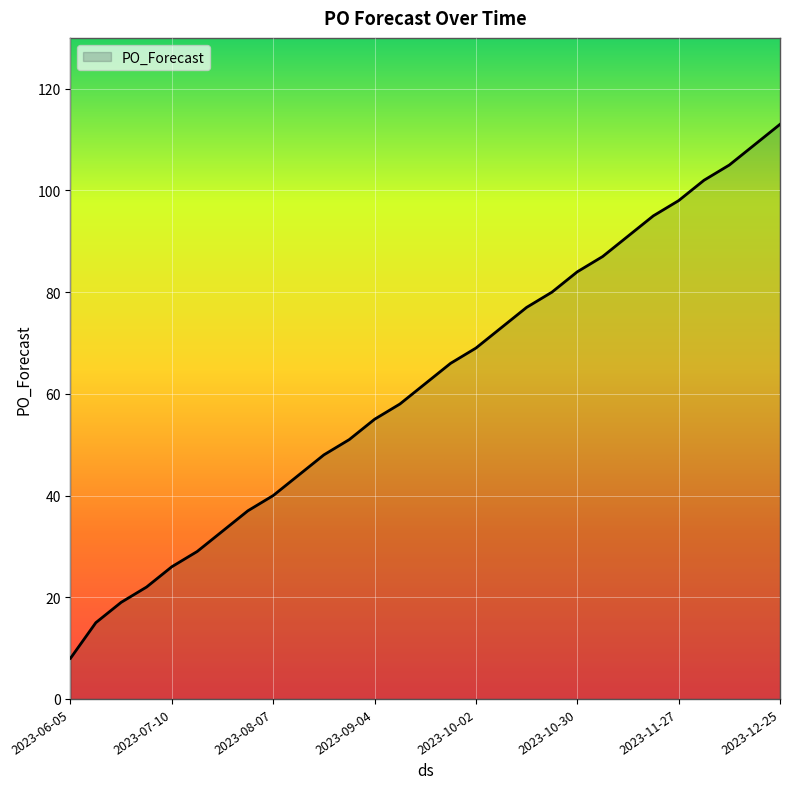

What is the difference between the maximum and minimum values?

105